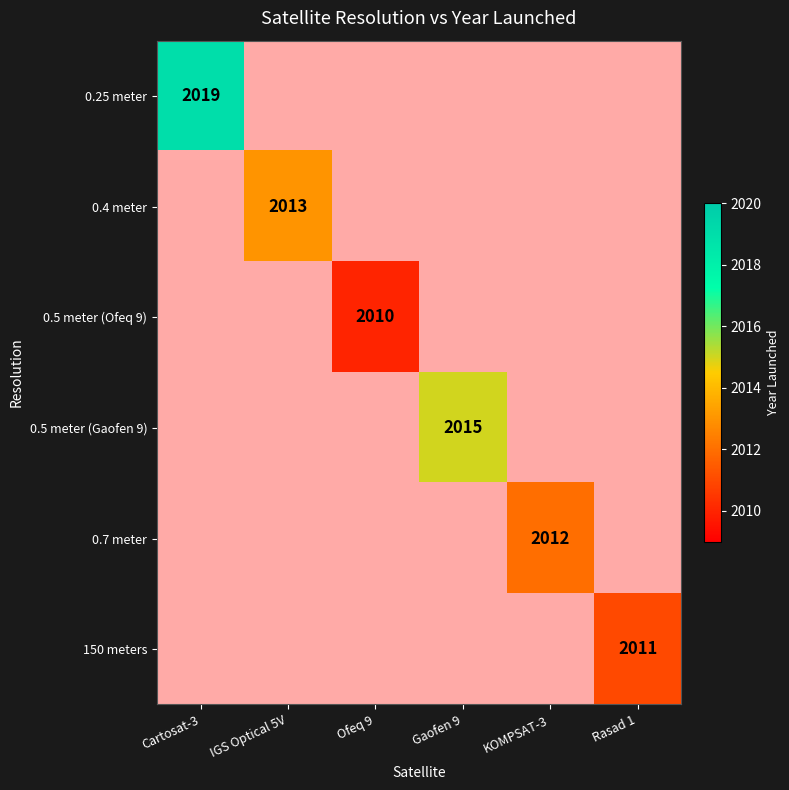

How many categories are shown in the chart?

6